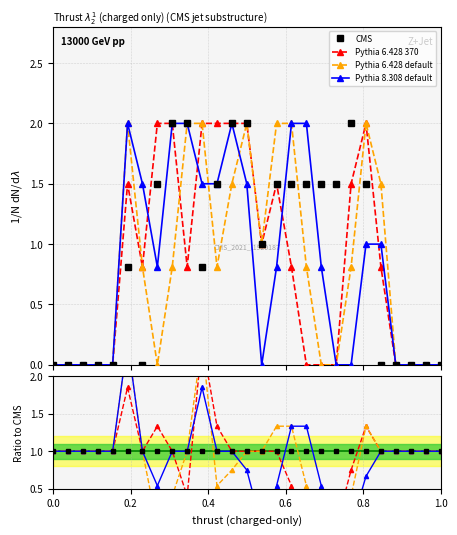

Which series has the largest range (max minus min)?

Pythia 6.428 370